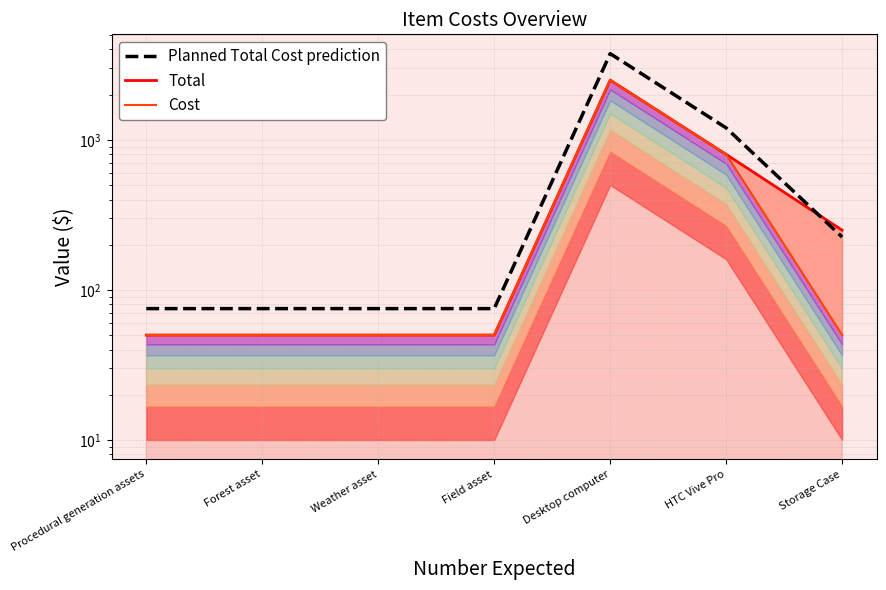

What value does the Planned Total Cost prediction series have at Storage Case?

225